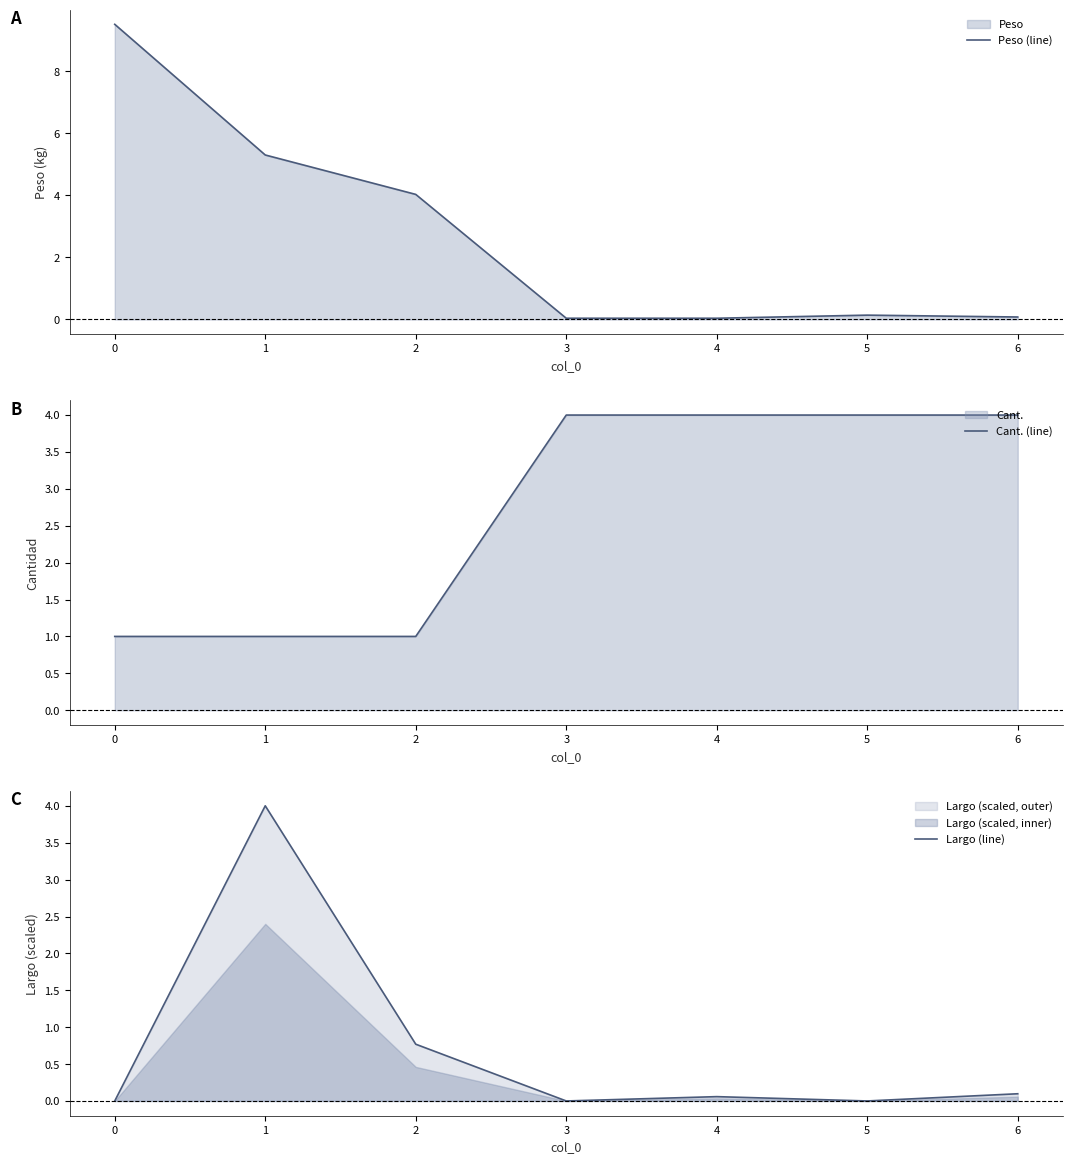

The Peso (line) series shows 5.3 at 1. True or false?

True